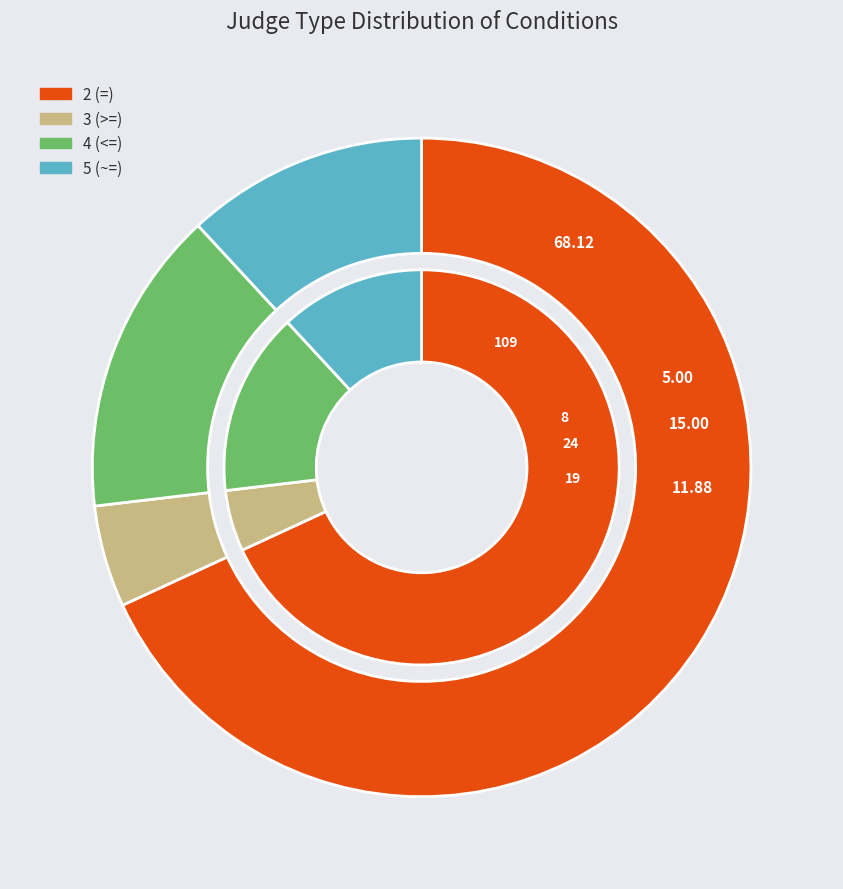

What is the ratio of the value at 4 (<=) to the value at 3 (>=)?

3.0